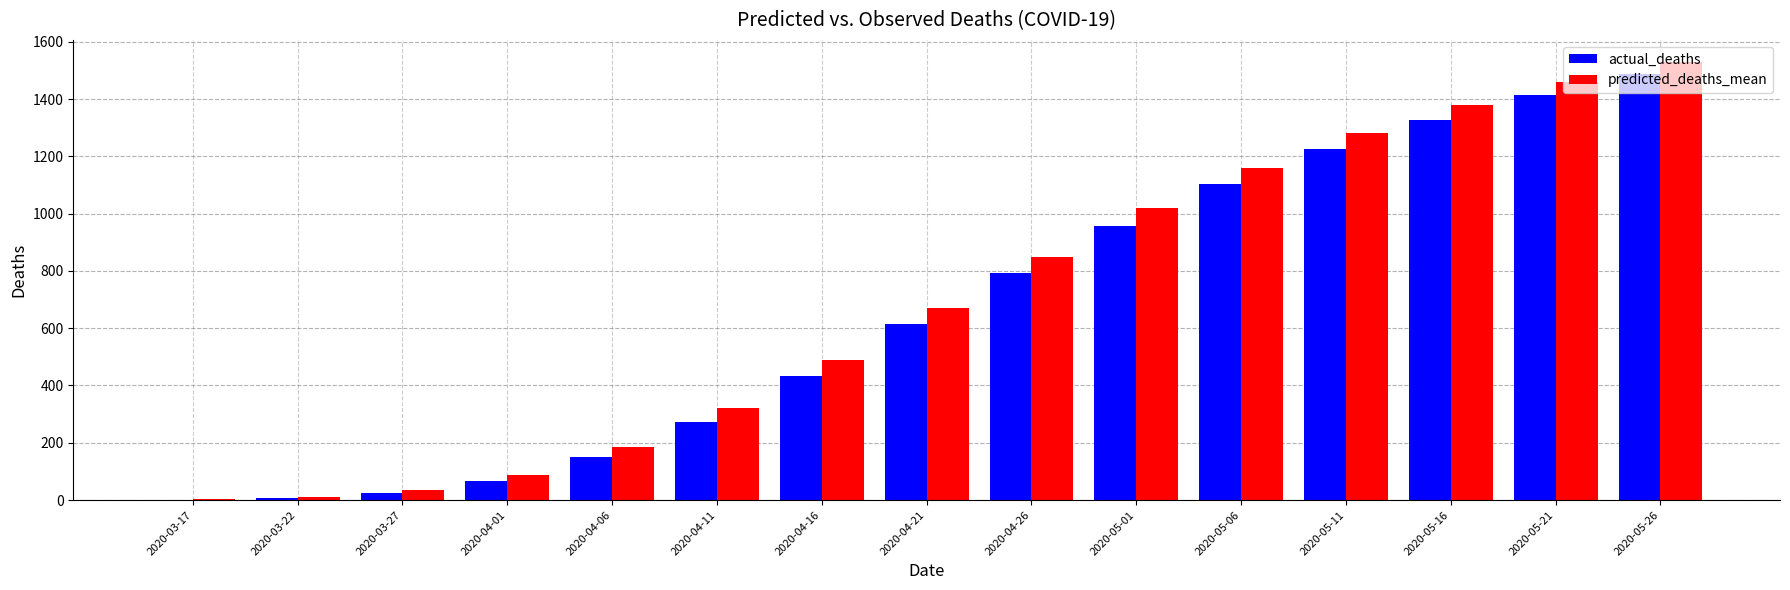

Which category has the lowest value in the predicted_deaths_mean series?

2020-03-17